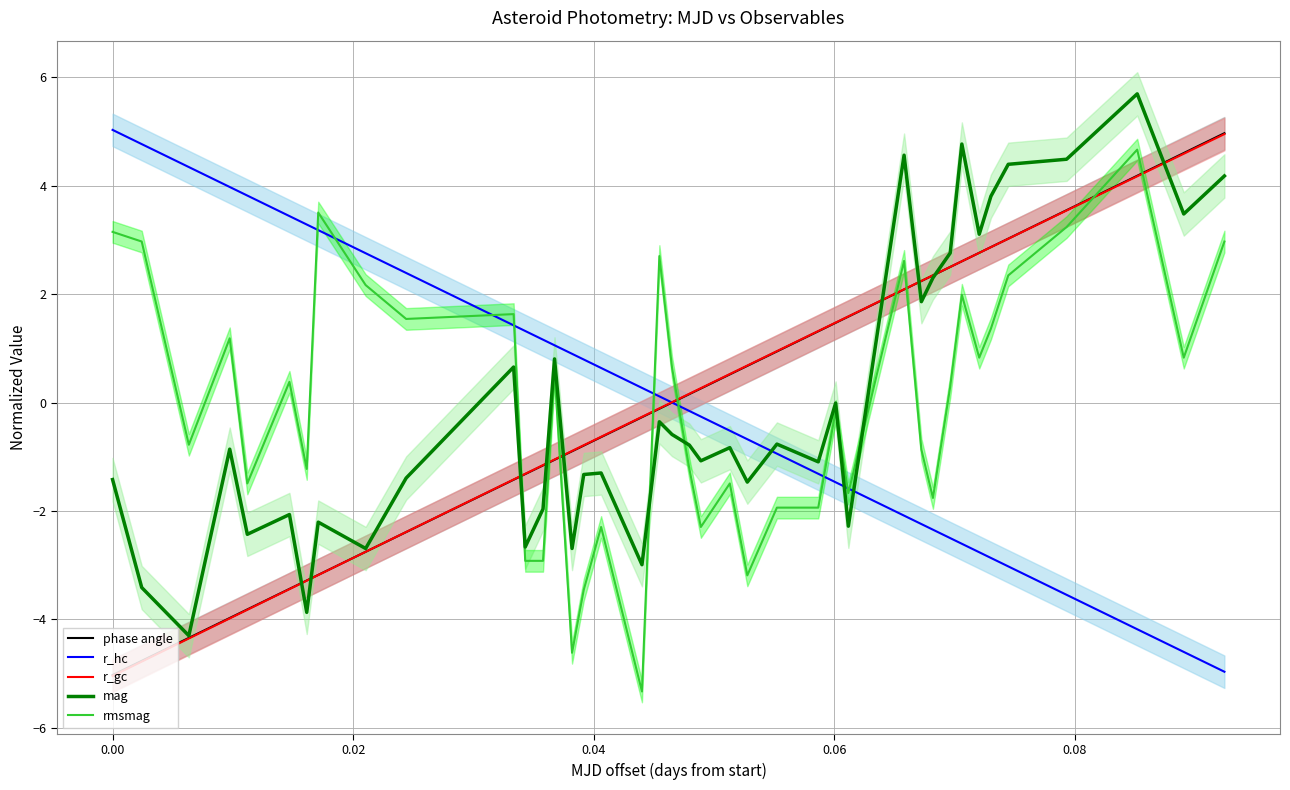

What is the highest value of the r_gc series?

5.0